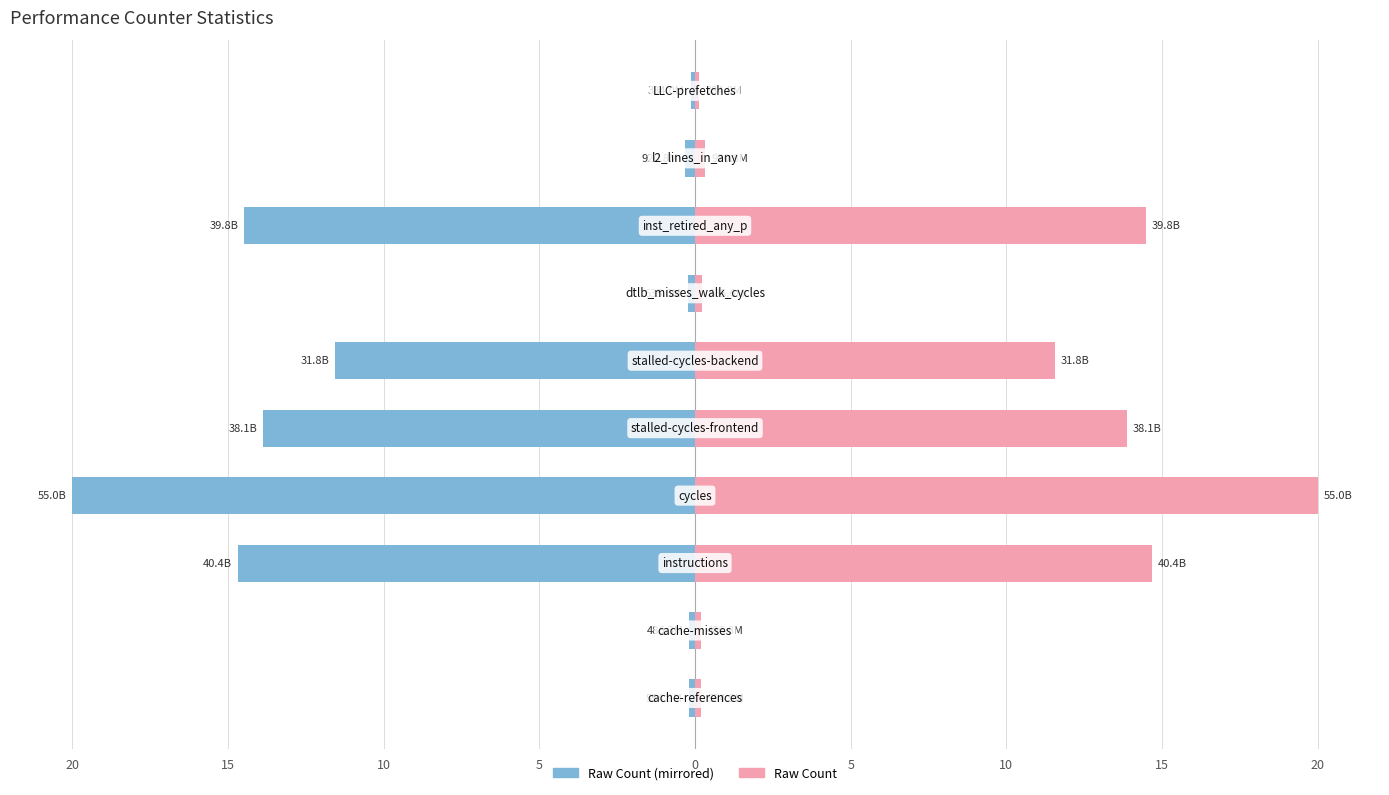

What is the minimum value shown in the chart?

-20.0